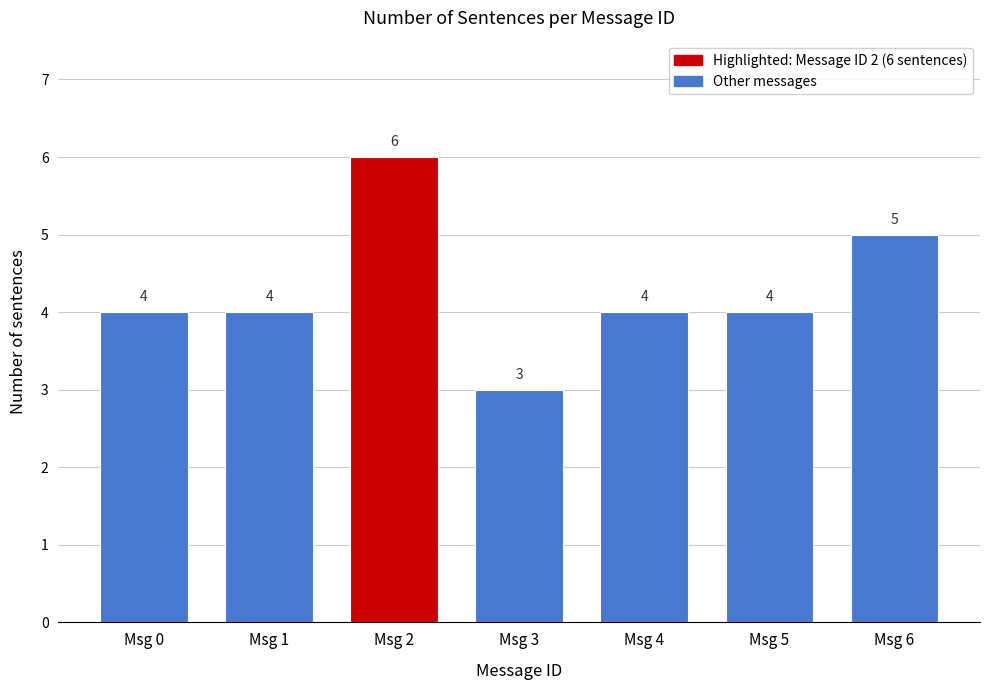

Reading right to left, list all the values displayed in this chart.

Msg 6=5	Msg 5=4	Msg 4=4	Msg 3=3	Msg 2=6	Msg 1=4	Msg 0=4